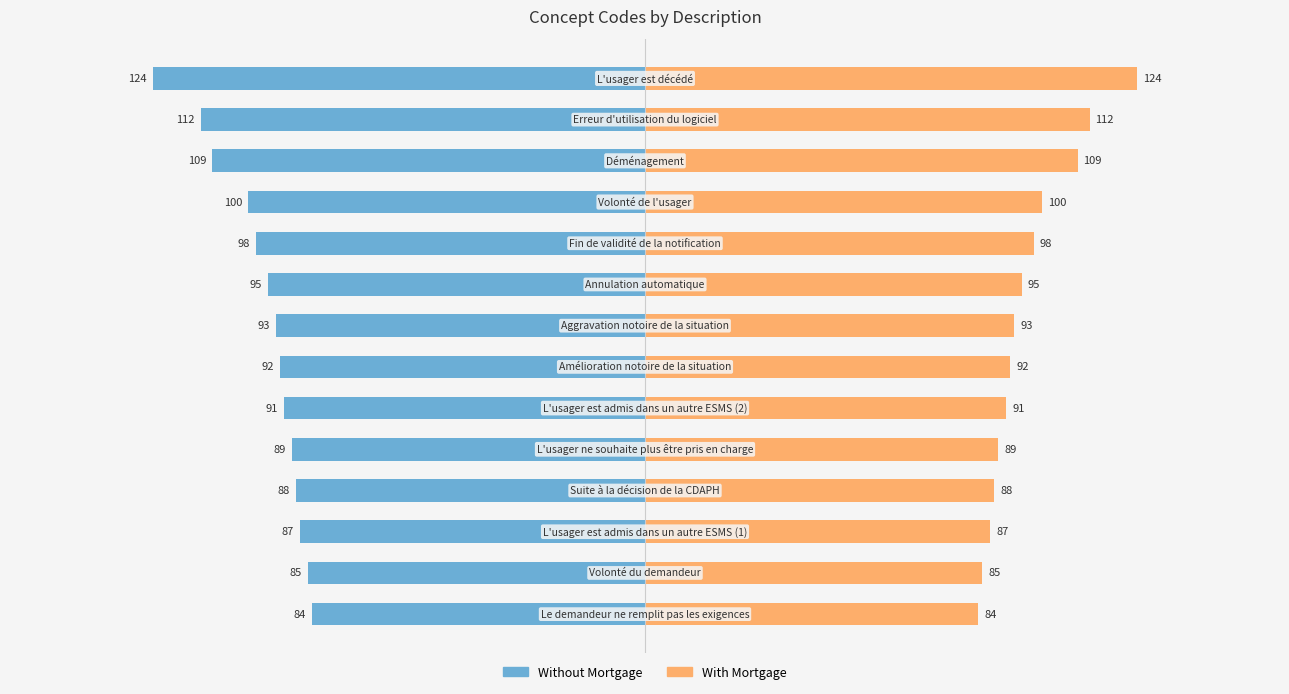

How many bars are there in each group?

2